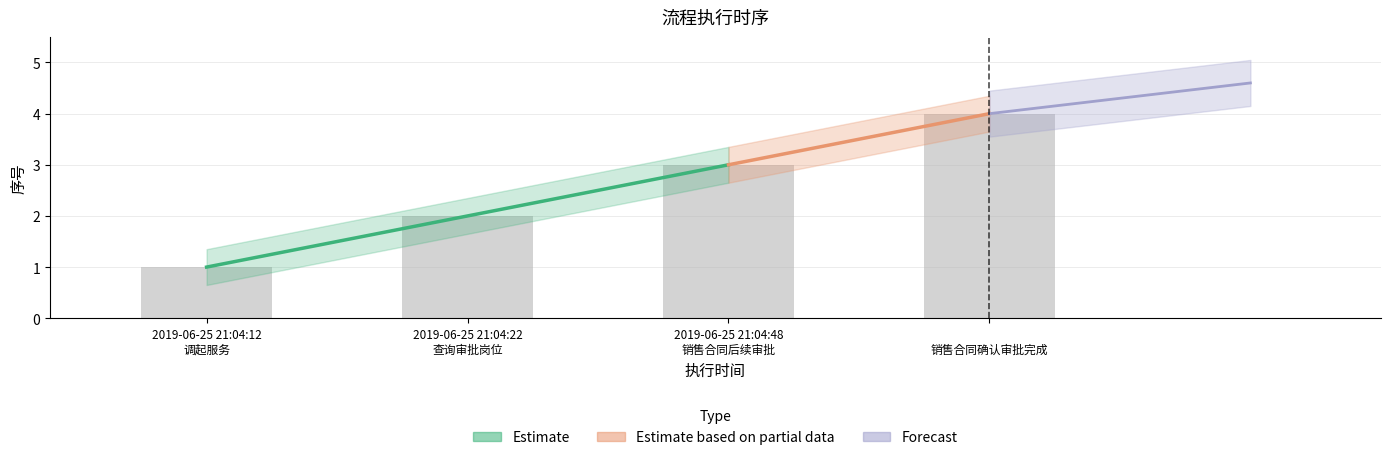

True or false: the data shows 2 at 2019-06-25 21:04:22 查询审批岗位.

True